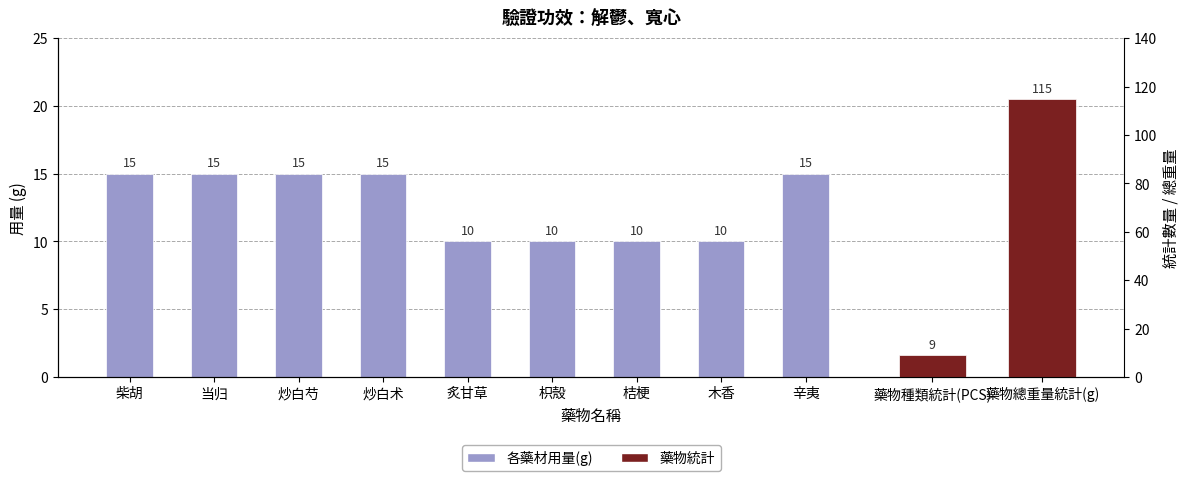

What position from the left is 枳殼?

6